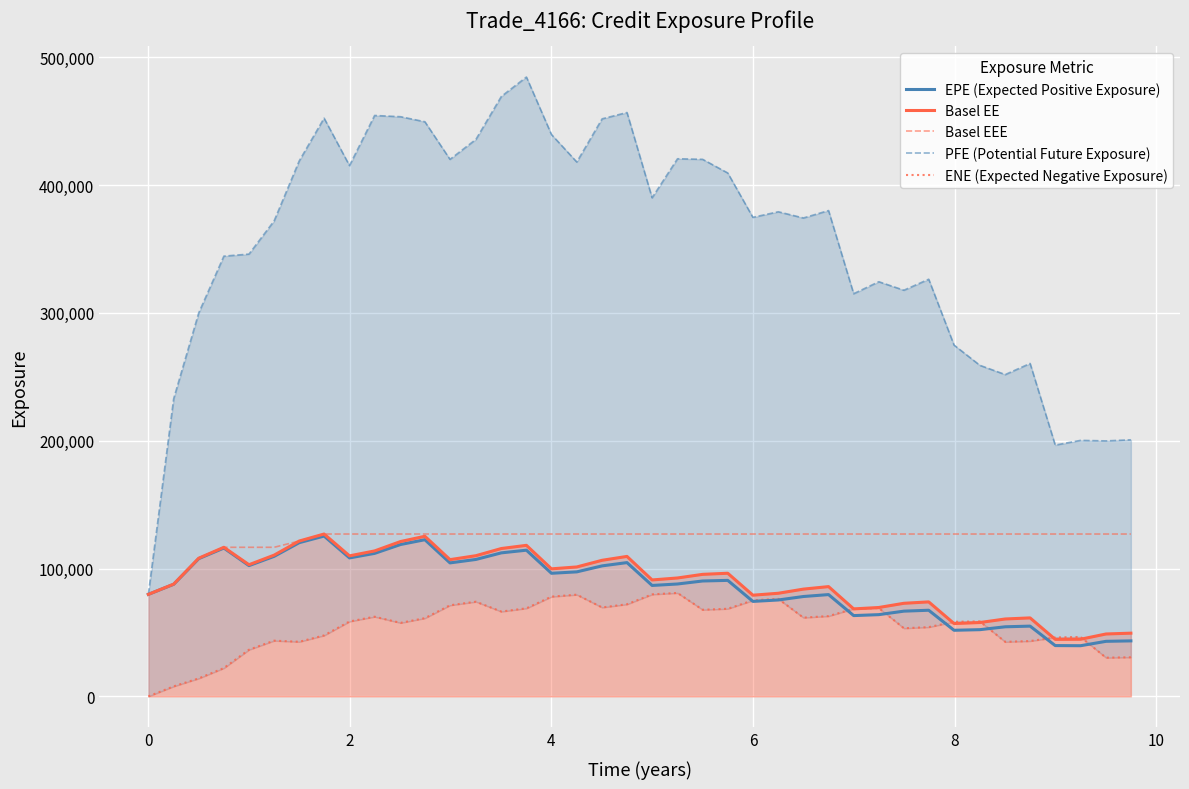

True or false: Basel EEE has more than 1 interior local peaks.

False